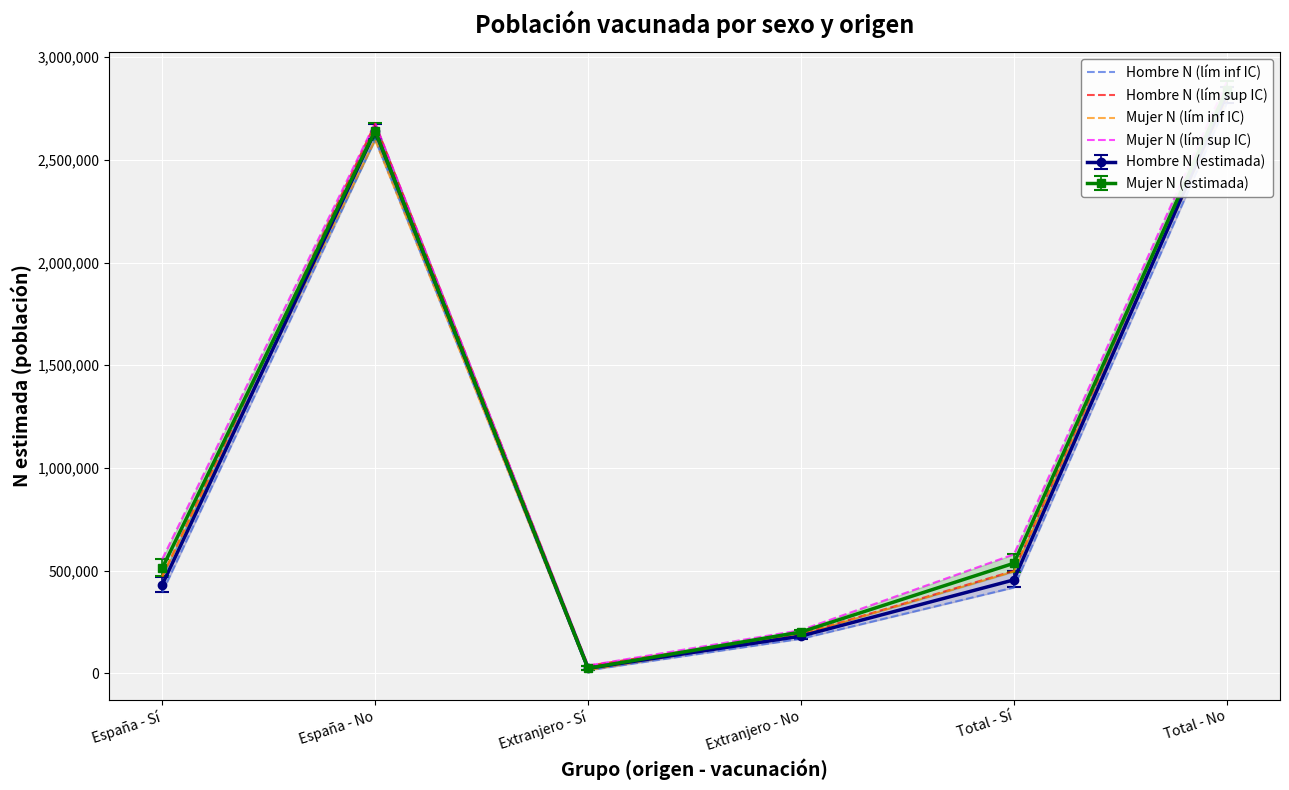

How many interior local peaks does the Mujer N (lím sup IC) series have?

1